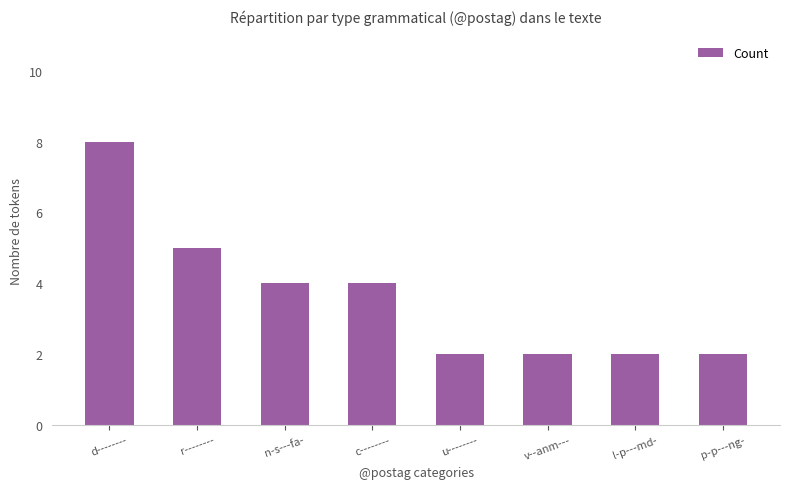

What is the ratio of the value at u-------- to the value at c--------?

0.5